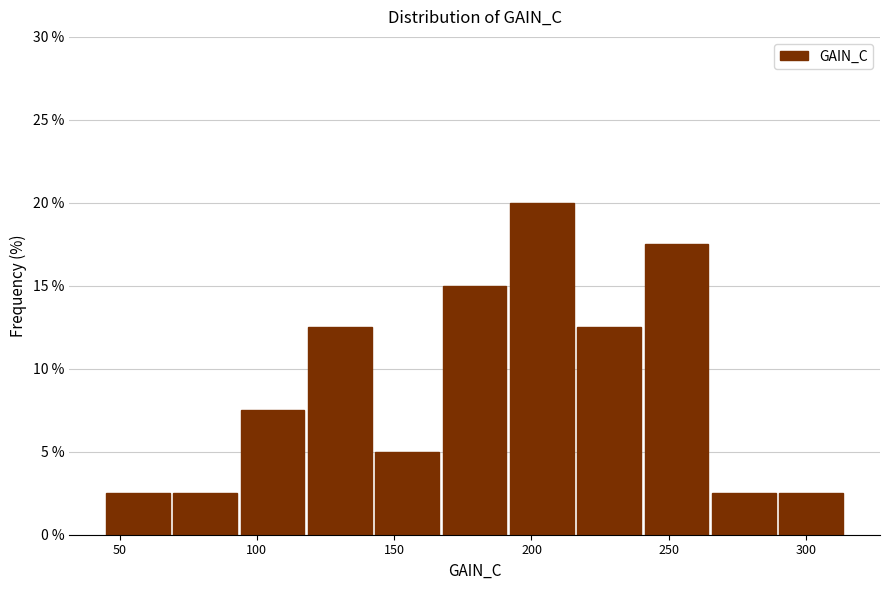

How tall is the bar that spans 290 to 315 on the x-axis? Neither the bar edges nor the heights are printed on the chart, so give them approximately, as read against the axes.

2.5